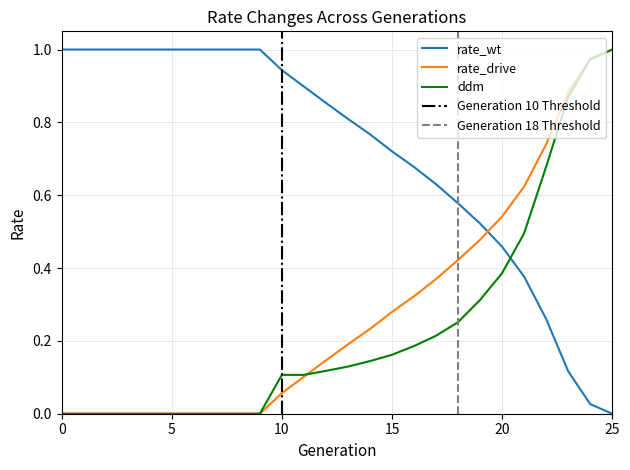

Count the number of categories in the chart.

26